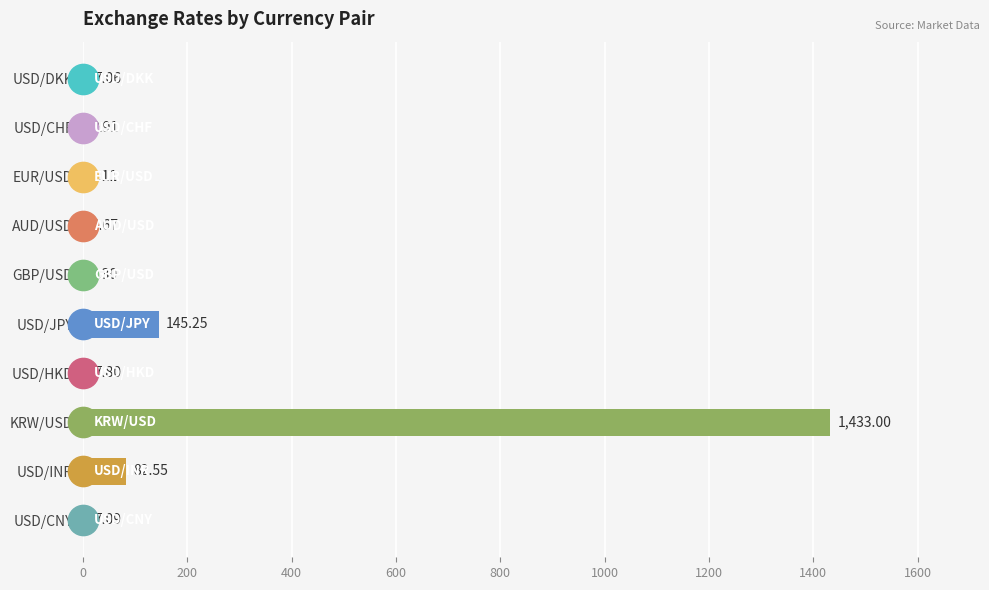

What is the sum of the values at USD/DKK and USD/INR?

89.6